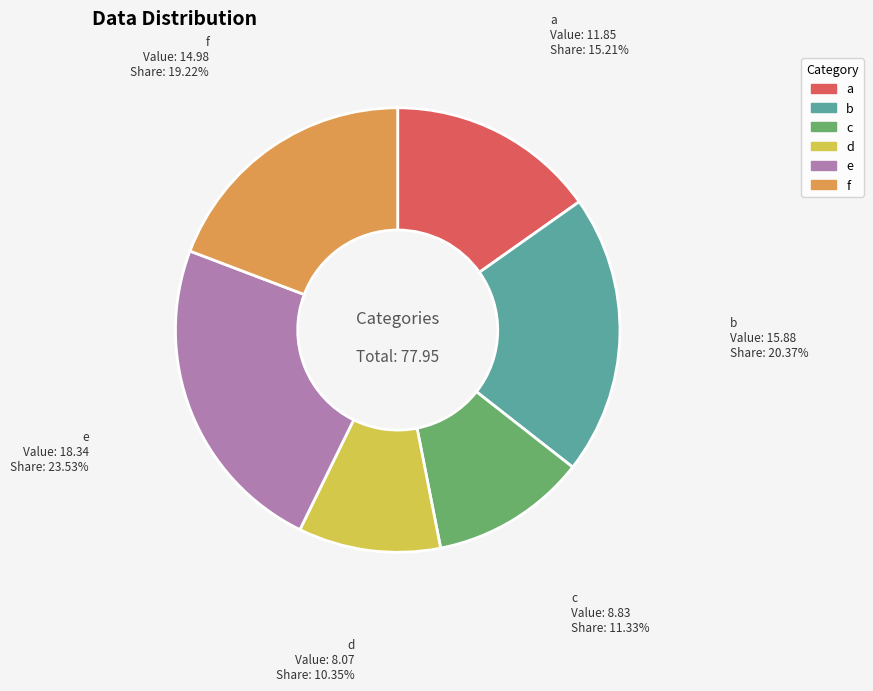

To the nearest percent, what is the combined percentage of c and f?

31%